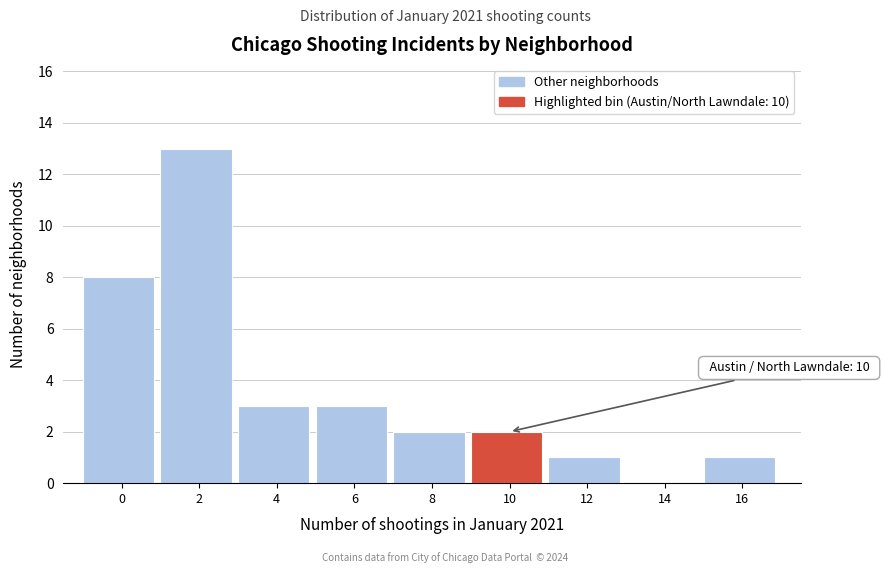

Reading left to right, transcribe all the data shown in this chart.

0=8	2=13	4=3	6=3	8=2	10=2	12=1	14=0	16=1